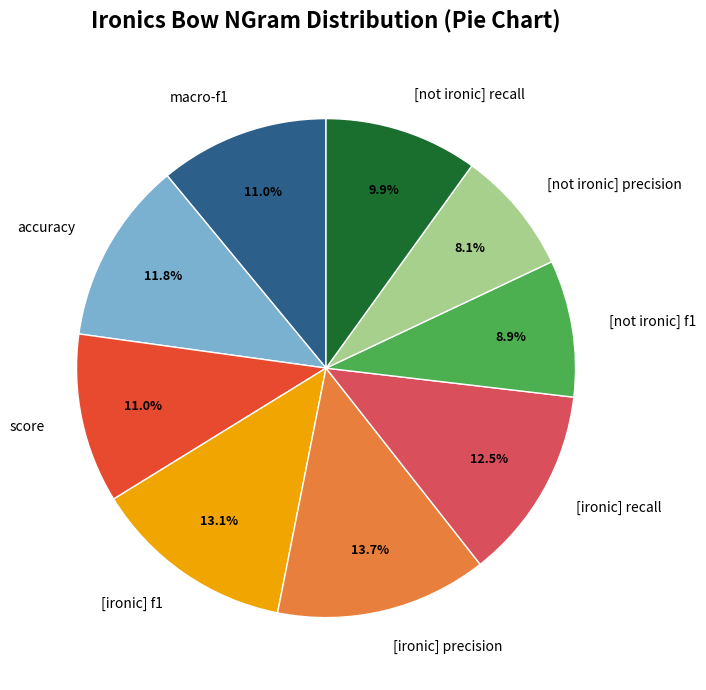

What is the smallest slice in the pie chart?

[not ironic] precision